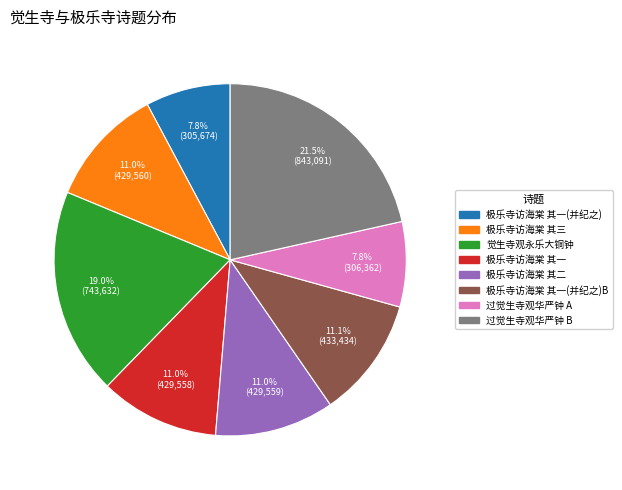

Between 极乐寺访海棠 其一(并纪之)B and 过觉生寺观华严钟 B, which is larger?

过觉生寺观华严钟 B